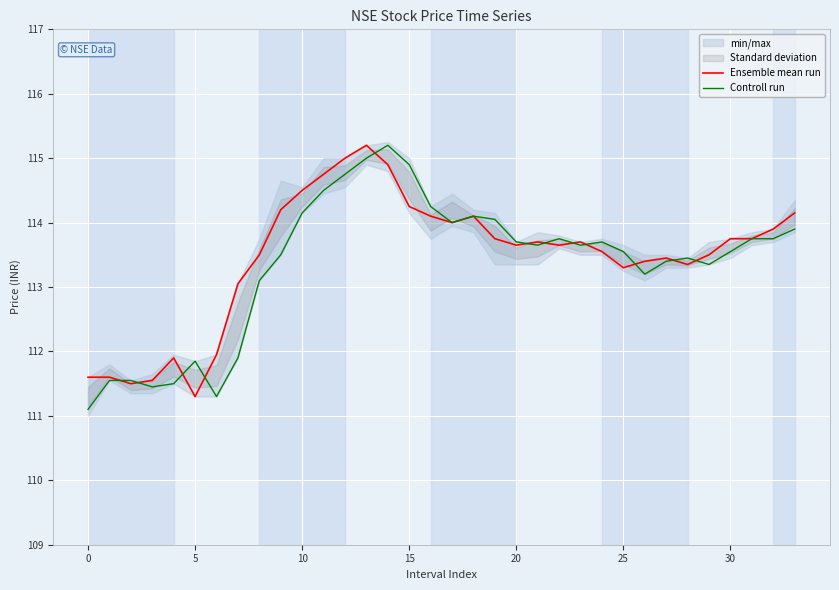

Which series has the largest total across all categories?

Ensemble mean run